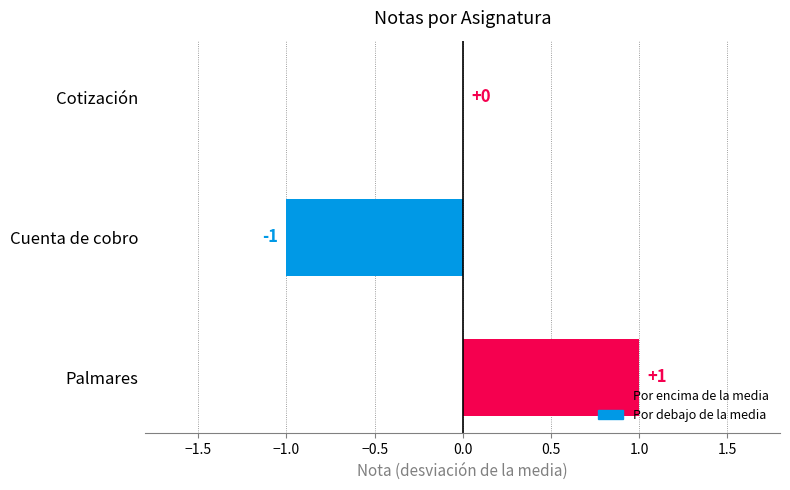

Is it true that the value at Cotización is -1?

False